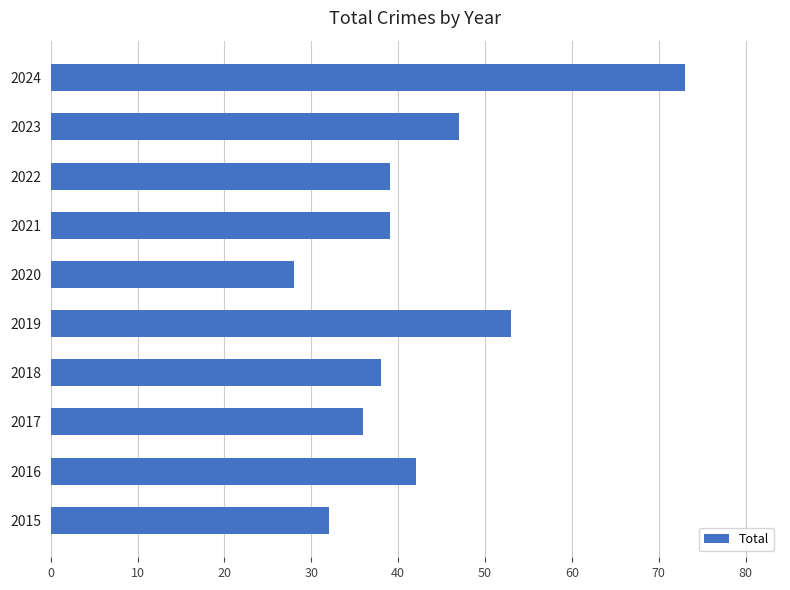

The chart shows a value of 36 at 2017. True or false?

True